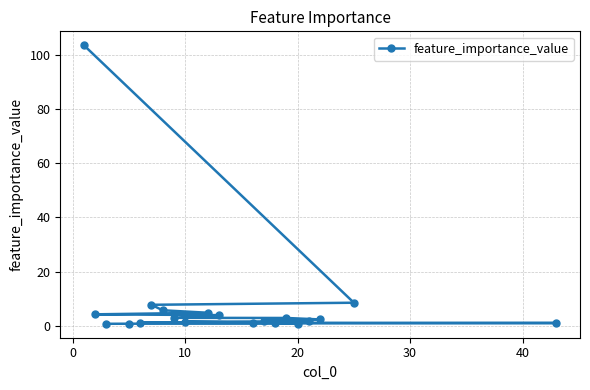

What is the greatest value displayed?

103.5